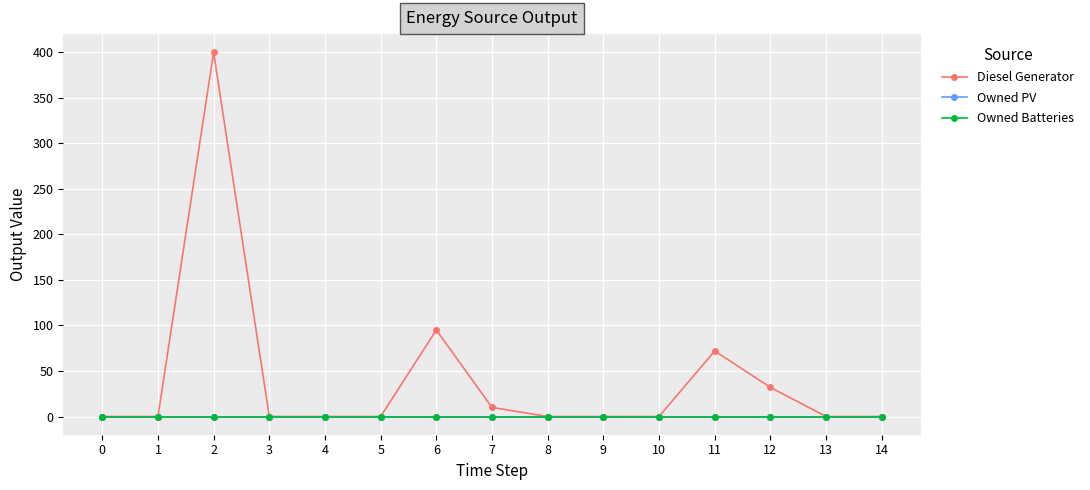

Does the chart display data point markers on the line(s)?

Yes